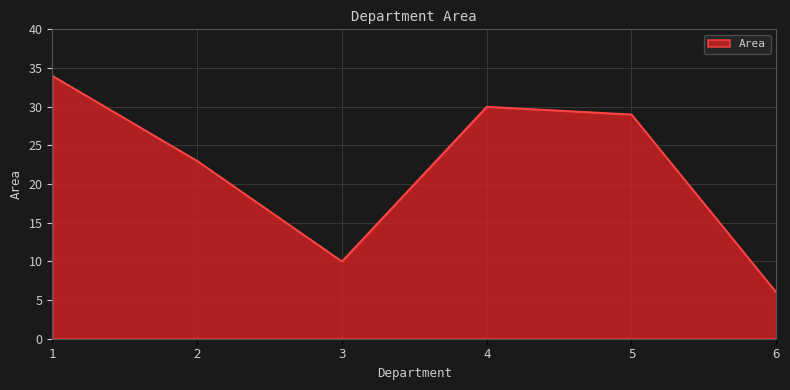

At which category does the data reach its first local valley?

3